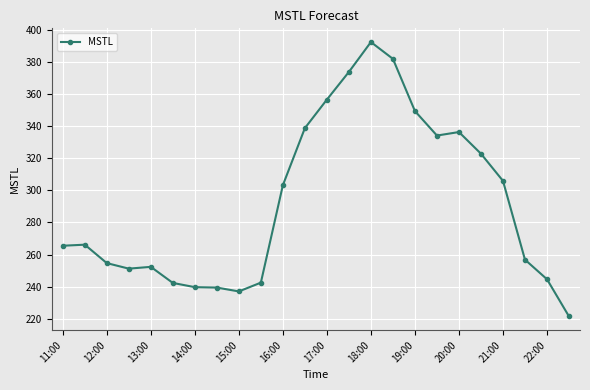

What is the smallest value displayed?

221.5